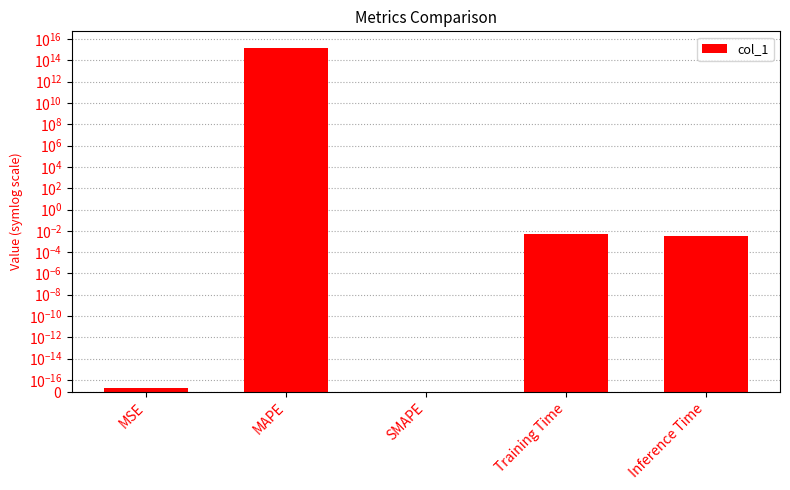

The value at Training Time is 0.0. True or false?

True